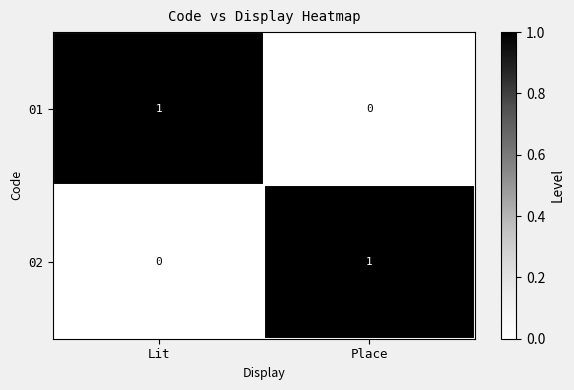

Rank the series at Place from lowest to highest value.

01, 02